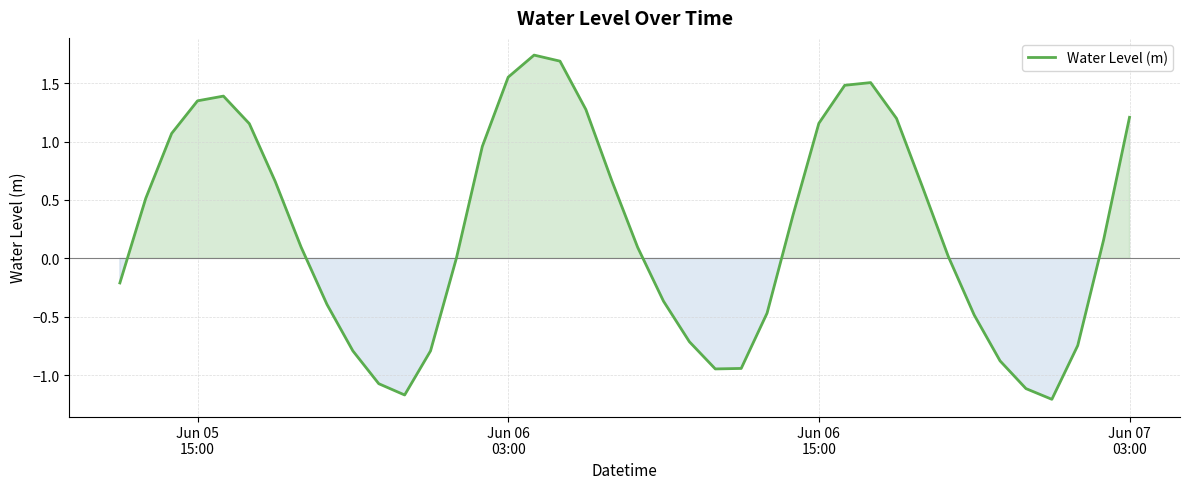

What is the difference between the maximum and minimum values?

2.9